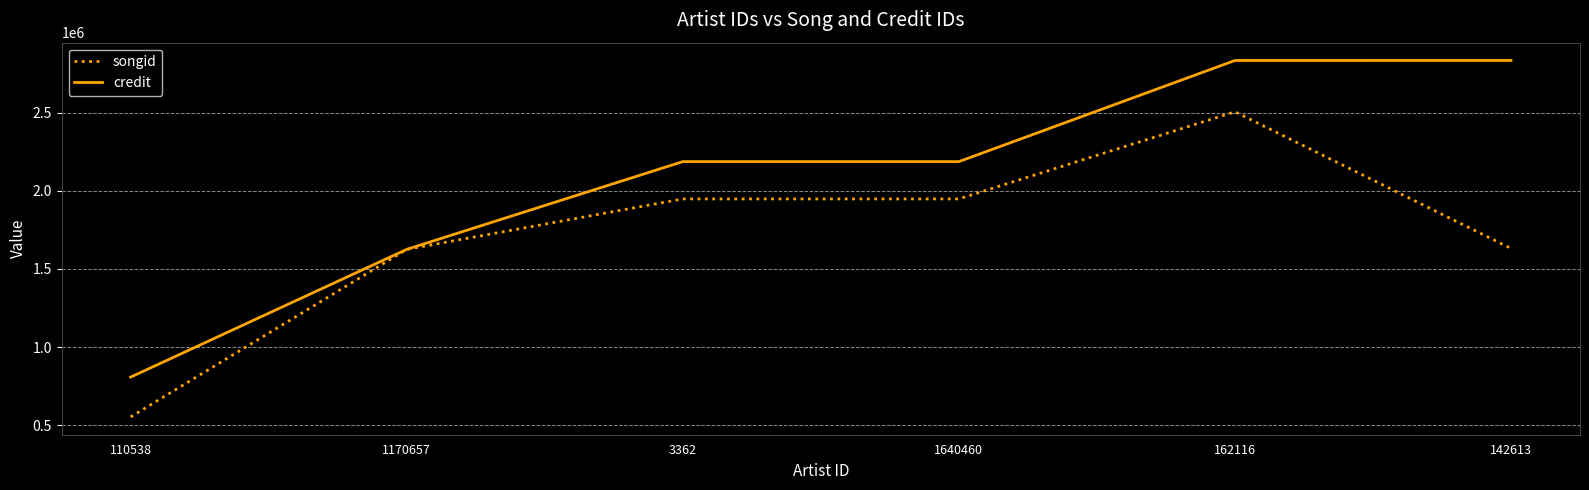

What are all the series names shown in the legend?

songid, credit